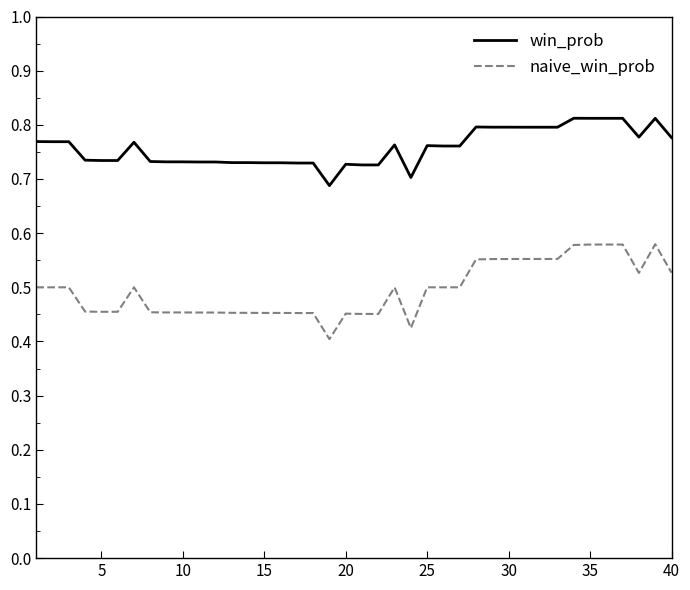

What are all the series names shown in the legend?

win_prob, naive_win_prob